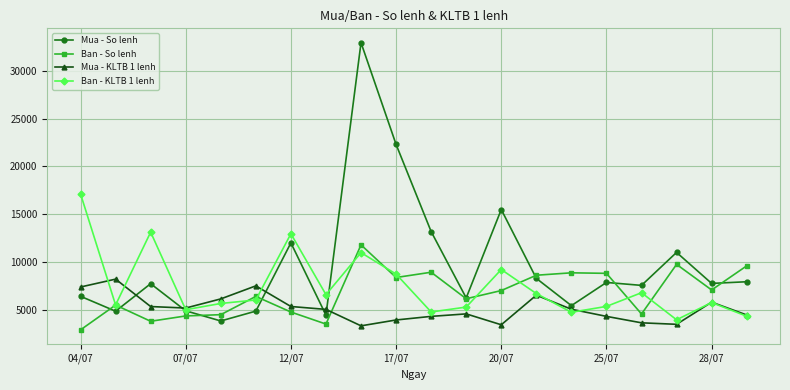

Which series has the largest range (max minus min)?

Mua - So lenh